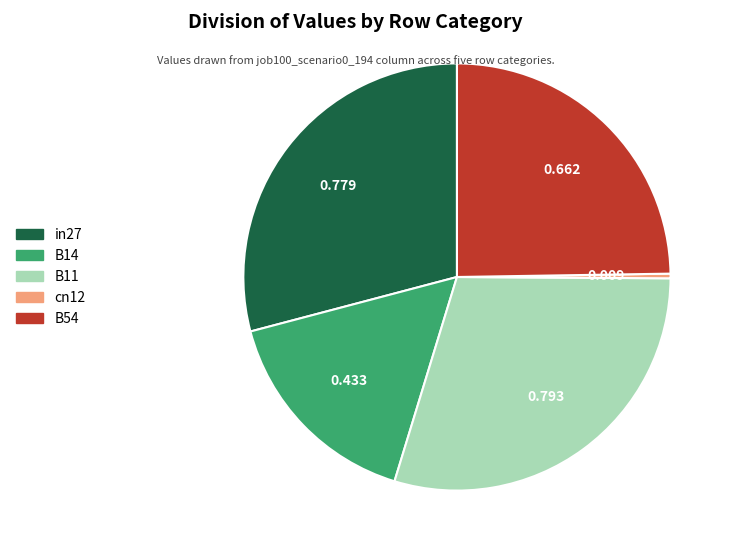

Do B11 and in27 together represent more than half of the pie?

Yes